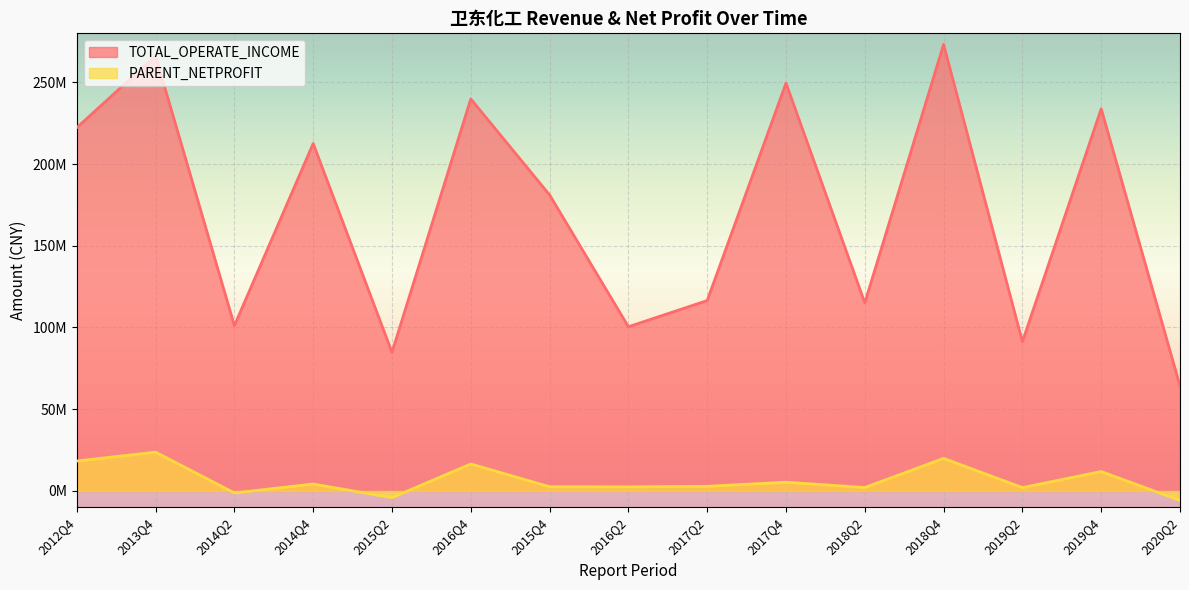

What is the label of the 13th point from the left?

2019Q2